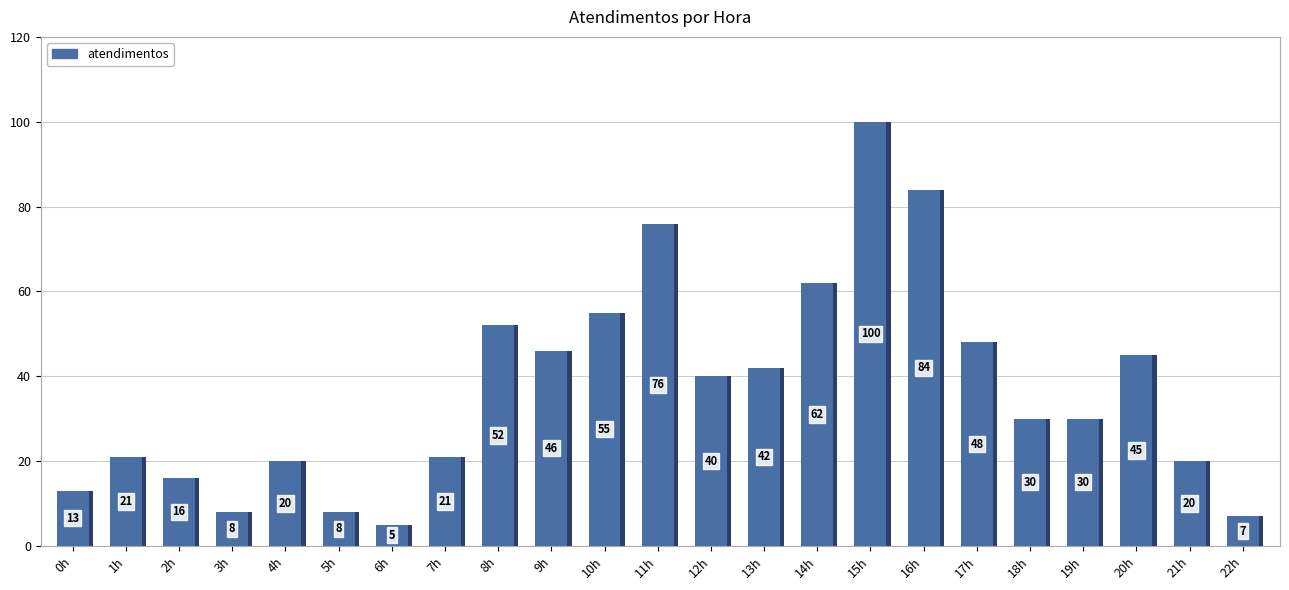

Is it true that the value at 5h is 8?

True